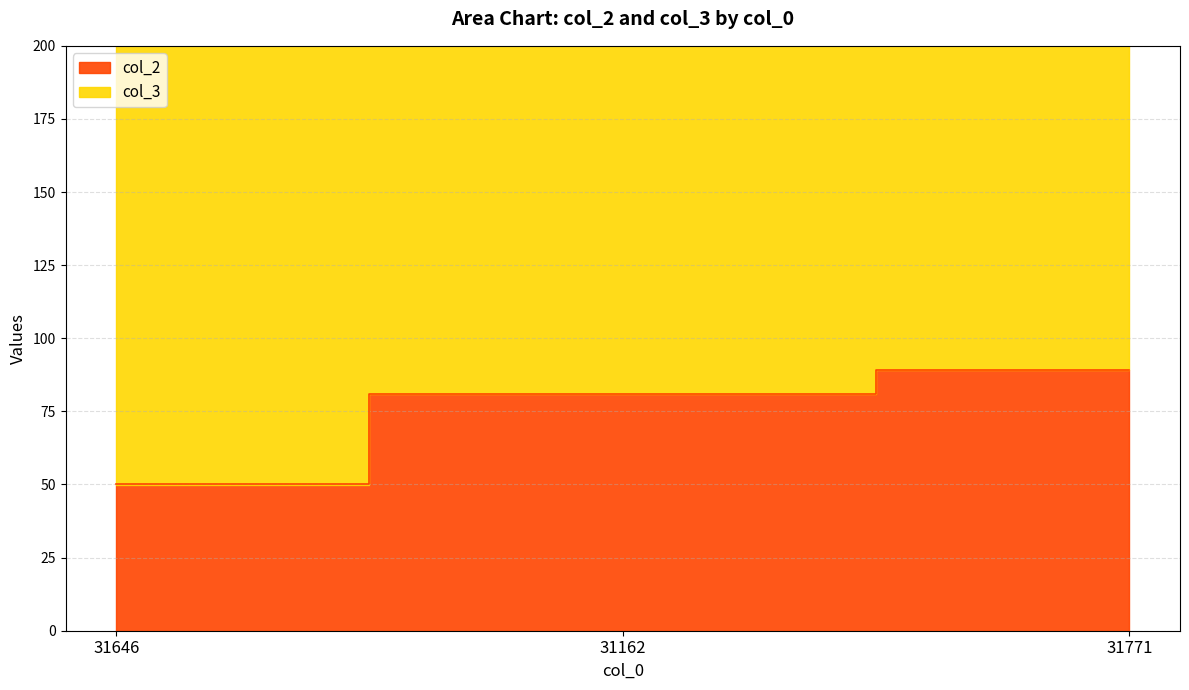

Where does the data first go above 81?

31771